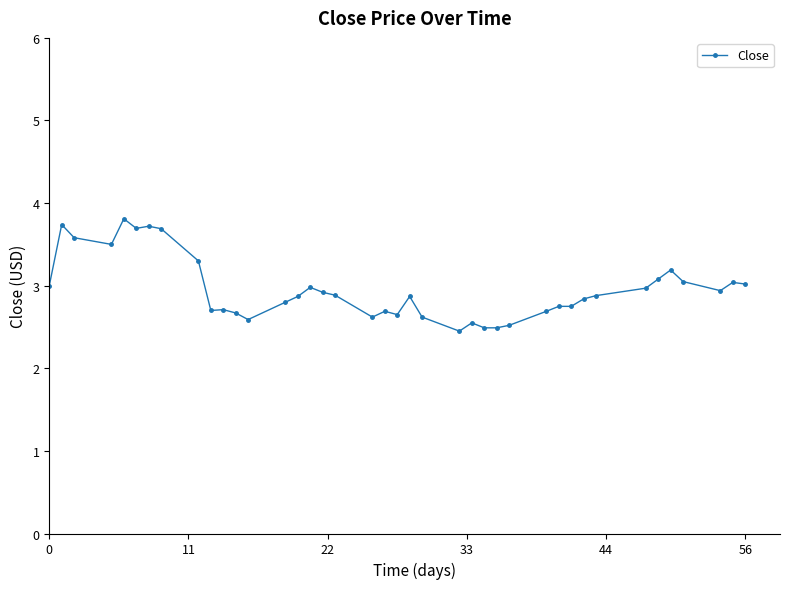

What is the average value?

3.0